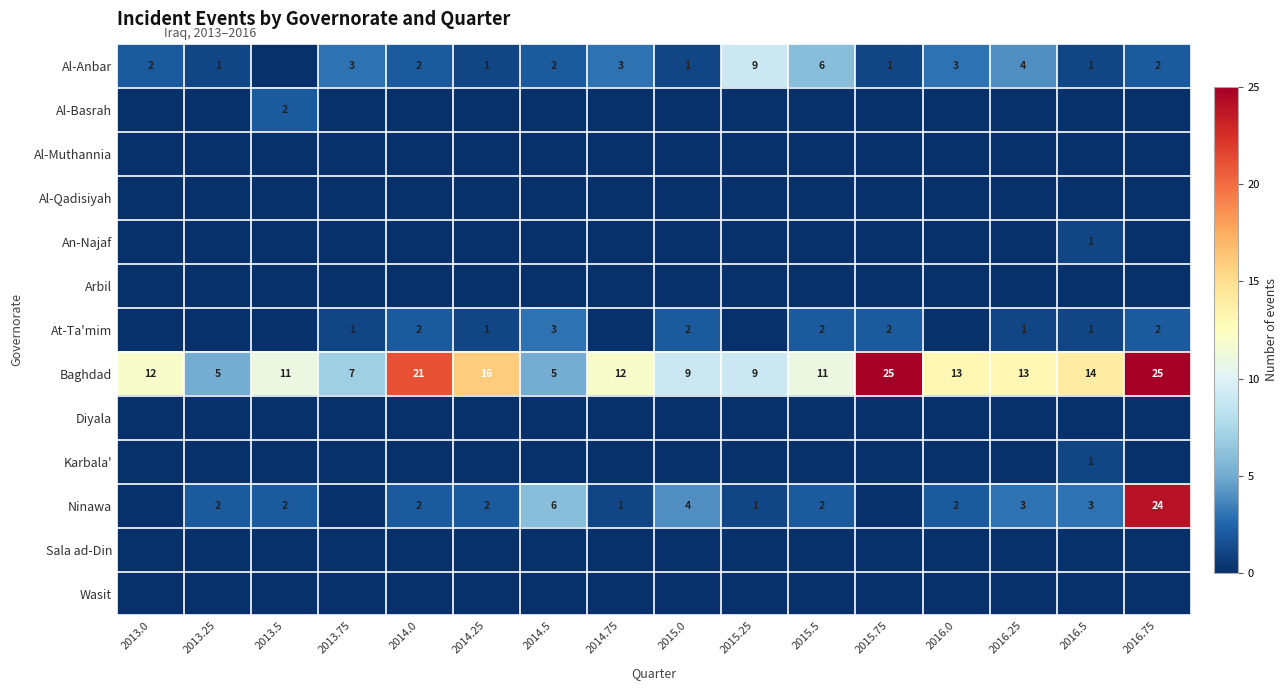

What is the highest value of the Baghdad series?

25